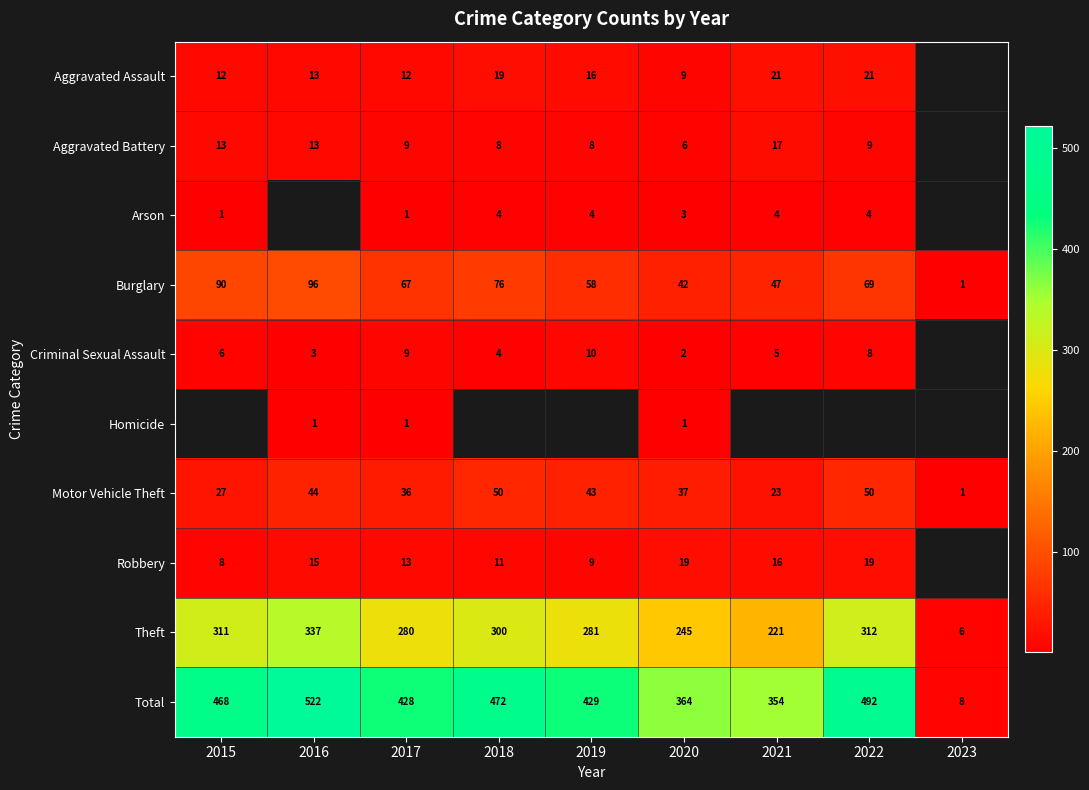

Between 2019 and 2022, which is larger?

2022